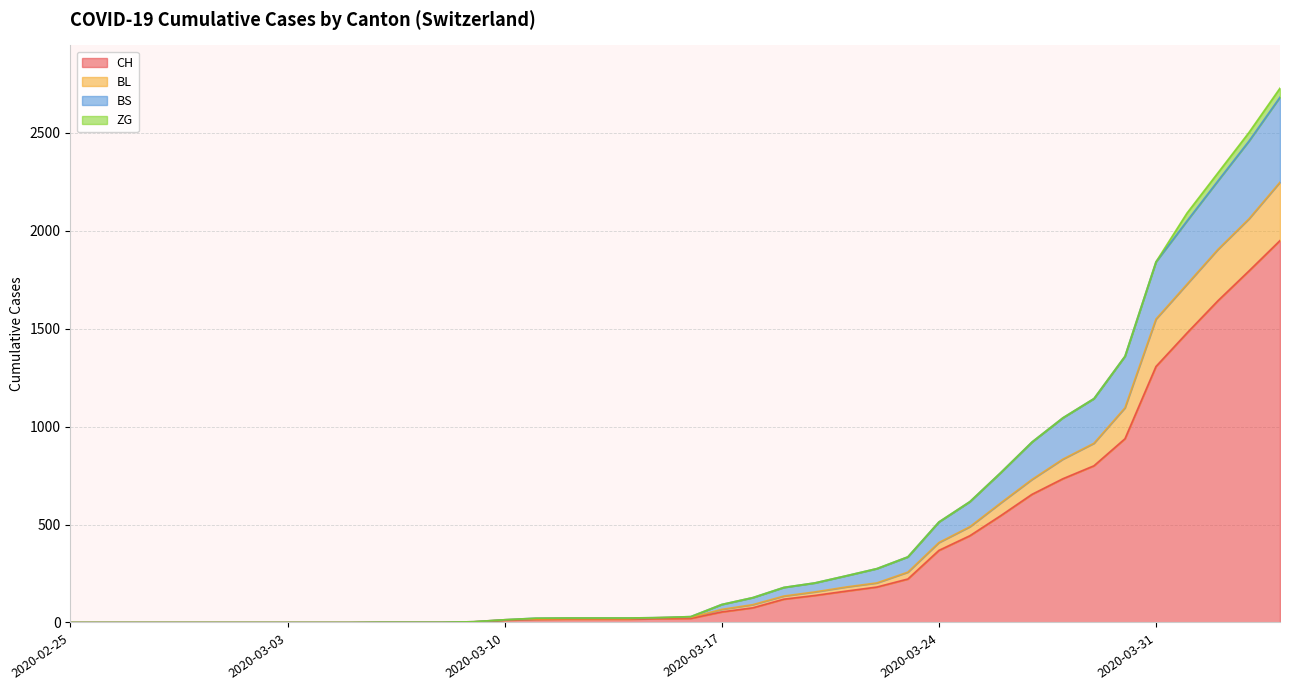

True or false: CH has more than 1 points higher than both neighbors.

False